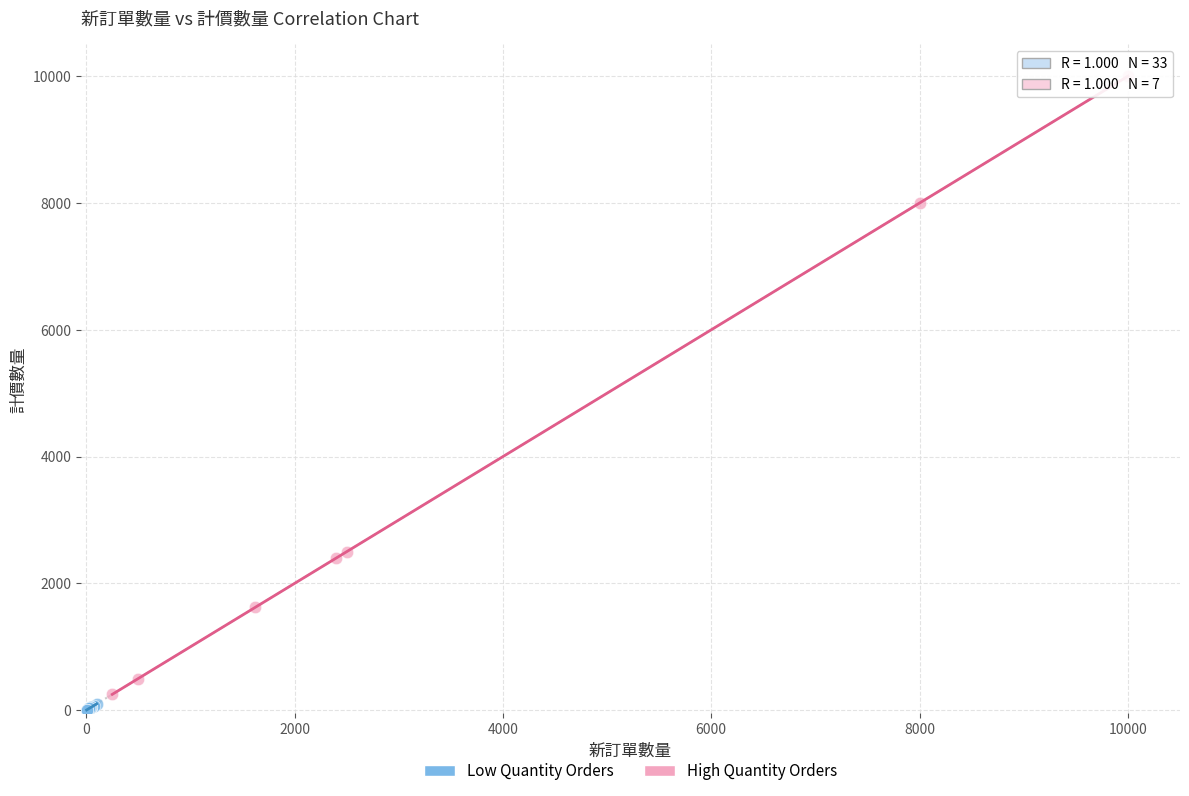

Which series reaches the maximum Y coordinate?

High Quantity Orders